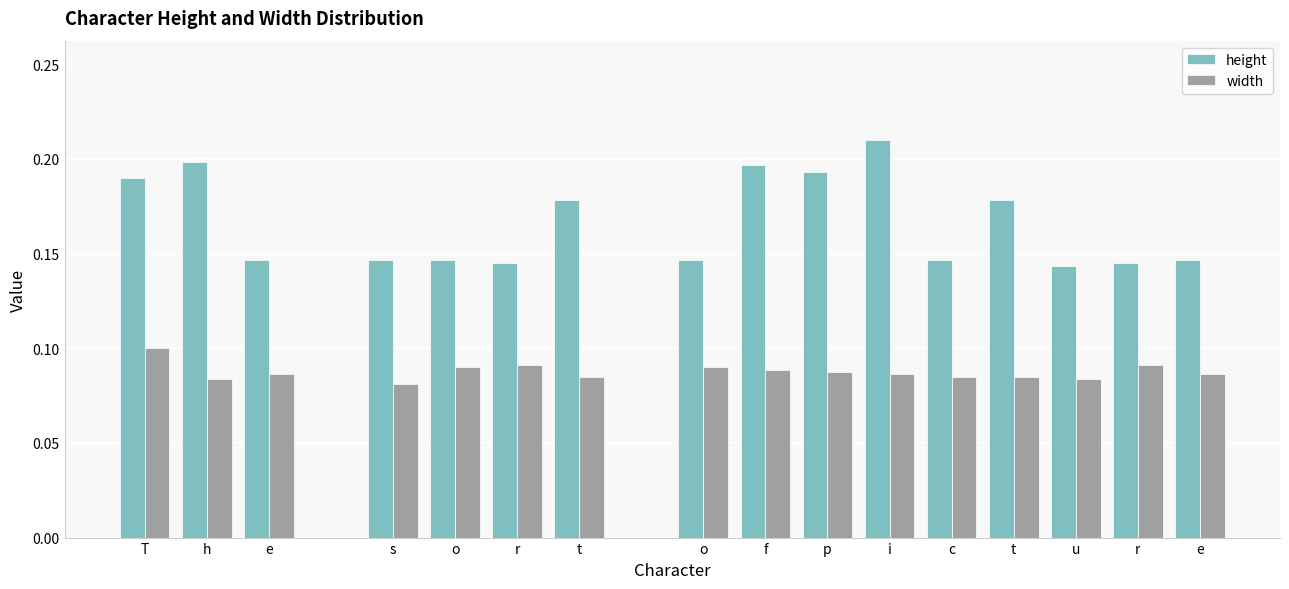

Which series has the widest spread of values?

height